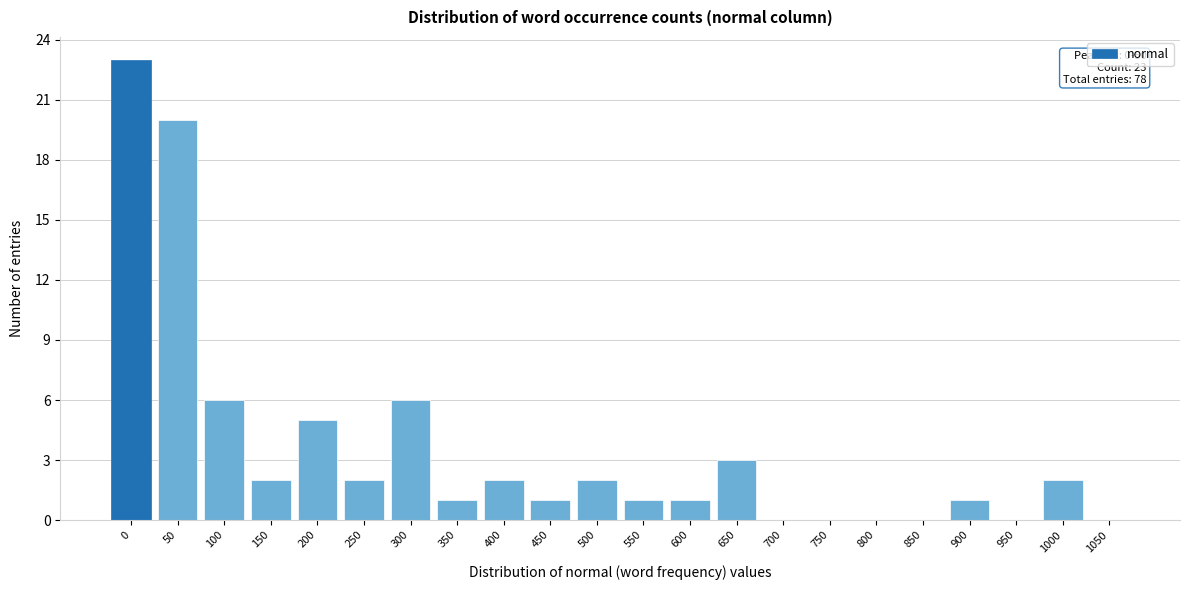

Reading left to right, what are all the values shown in this chart?

0=23	50=20	100=6	150=2	200=5	250=2	300=6	350=1	400=2	450=1	500=2	550=1	600=1	650=3	700=0	750=0	800=0	850=0	900=1	950=0	1000=2	1050=0